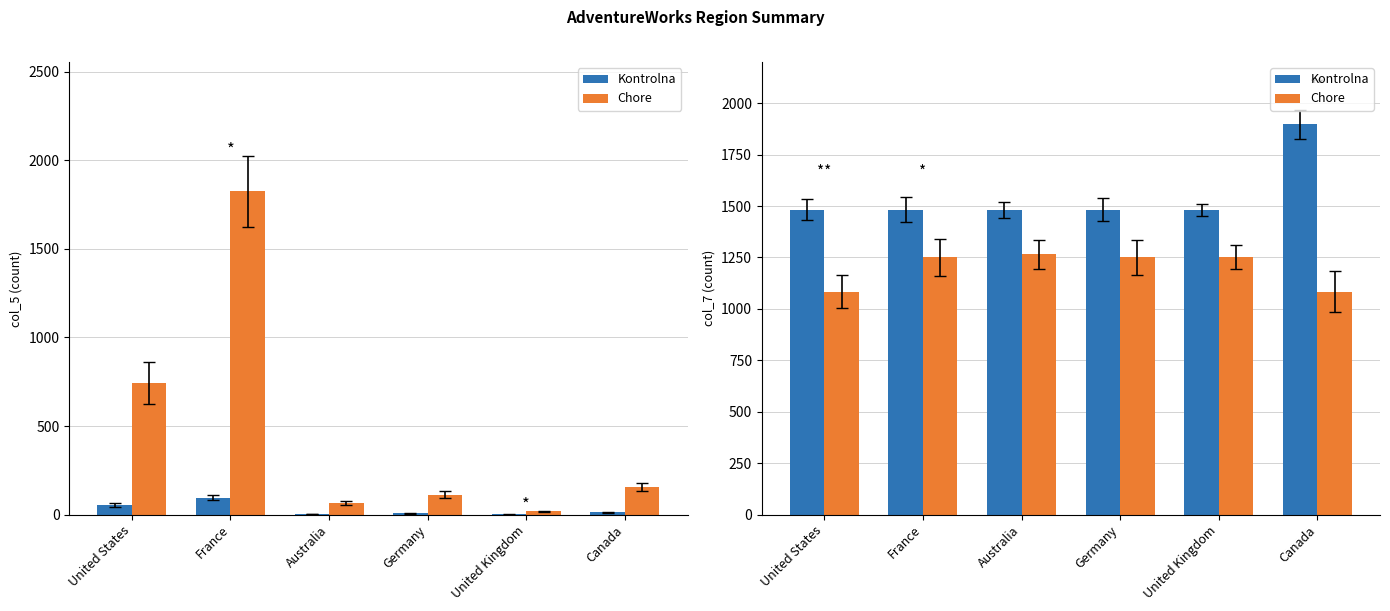

What is the value of the Kontrolna bar at the 2nd from the left?

1481.9